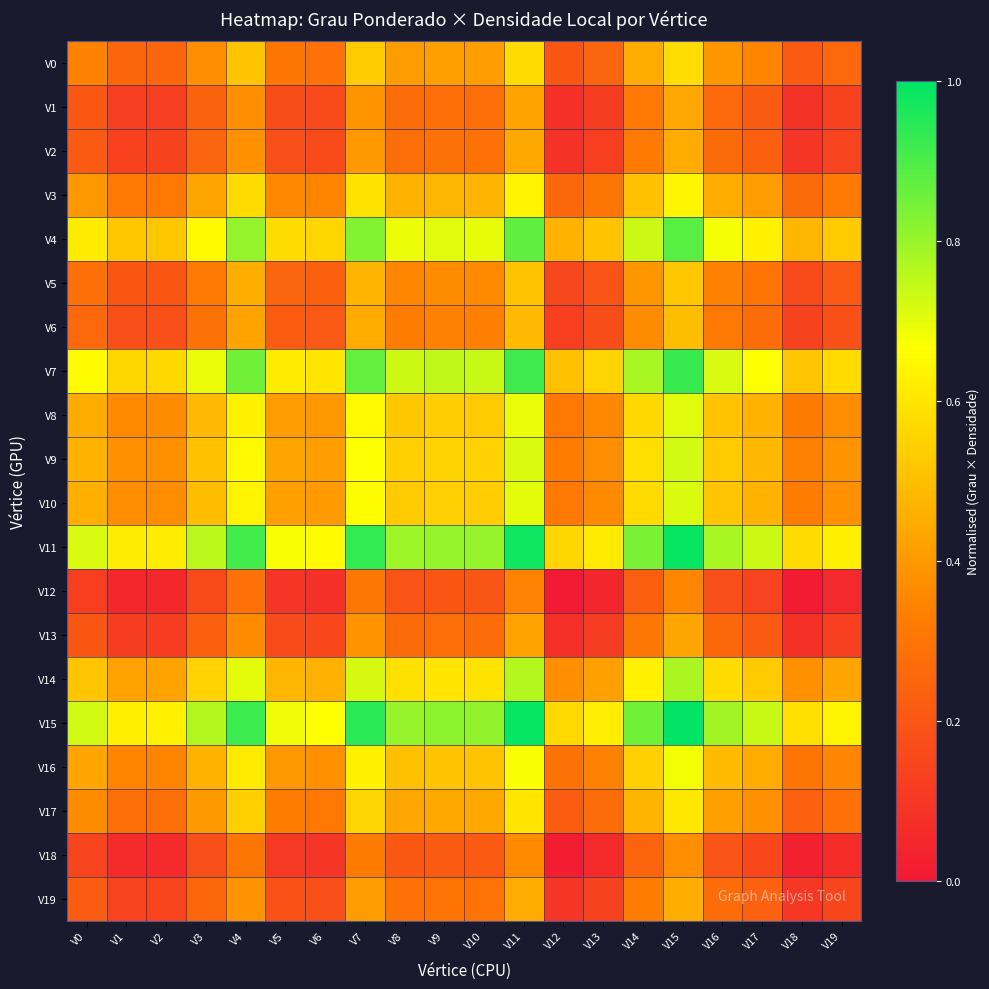

Reading left to right, list all the values displayed in this chart.

V0: V0=0.3	V1=0.3	V2=0.3	V3=0.4	V4=0.5	V5=0.3	V6=0.3	V7=0.5	V8=0.4	V9=0.4	V10=0.4	V11=0.6	V12=0.2	V13=0.2	V14=0.4	V15=0.6	V16=0.4	V17=0.4	V18=0.2	V19=0.3
V1: V0=0.2	V1=0.1	V2=0.1	V3=0.2	V4=0.4	V5=0.2	V6=0.2	V7=0.4	V8=0.3	V9=0.3	V10=0.3	V11=0.4	V12=0.1	V13=0.1	V14=0.3	V15=0.4	V16=0.3	V17=0.2	V18=0.1	V19=0.1
V2: V0=0.2	V1=0.1	V2=0.1	V3=0.2	V4=0.4	V5=0.2	V6=0.2	V7=0.4	V8=0.3	V9=0.3	V10=0.3	V11=0.4	V12=0.1	V13=0.1	V14=0.3	V15=0.4	V16=0.3	V17=0.2	V18=0.1	V19=0.1
V3: V0=0.4	V1=0.3	V2=0.3	V3=0.4	V4=0.6	V5=0.4	V6=0.3	V7=0.6	V8=0.5	V9=0.5	V10=0.5	V11=0.6	V12=0.3	V13=0.3	V14=0.5	V15=0.6	V16=0.5	V17=0.4	V18=0.3	V19=0.3
V4: V0=0.6	V1=0.5	V2=0.5	V3=0.7	V4=0.8	V5=0.6	V6=0.6	V7=0.8	V8=0.7	V9=0.7	V10=0.7	V11=0.9	V12=0.5	V13=0.5	V14=0.7	V15=0.9	V16=0.7	V17=0.6	V18=0.5	V19=0.5
V5: V0=0.3	V1=0.2	V2=0.2	V3=0.3	V4=0.5	V5=0.2	V6=0.2	V7=0.5	V8=0.4	V9=0.4	V10=0.4	V11=0.5	V12=0.2	V13=0.2	V14=0.4	V15=0.5	V16=0.3	V17=0.3	V18=0.2	V19=0.2
V6: V0=0.3	V1=0.2	V2=0.2	V3=0.3	V4=0.4	V5=0.2	V6=0.2	V7=0.4	V8=0.3	V9=0.3	V10=0.3	V11=0.5	V12=0.1	V13=0.2	V14=0.4	V15=0.5	V16=0.3	V17=0.3	V18=0.1	V19=0.2
V7: V0=0.7	V1=0.6	V2=0.6	V3=0.7	V4=0.8	V5=0.6	V6=0.6	V7=0.9	V8=0.7	V9=0.7	V10=0.7	V11=0.9	V12=0.5	V13=0.6	V14=0.8	V15=0.9	V16=0.7	V17=0.7	V18=0.5	V19=0.6
V8: V0=0.5	V1=0.4	V2=0.4	V3=0.5	V4=0.6	V5=0.4	V6=0.4	V7=0.7	V8=0.5	V9=0.5	V10=0.5	V11=0.7	V12=0.3	V13=0.4	V14=0.6	V15=0.7	V16=0.5	V17=0.5	V18=0.3	V19=0.4
V9: V0=0.5	V1=0.4	V2=0.4	V3=0.5	V4=0.7	V5=0.4	V6=0.4	V7=0.7	V8=0.5	V9=0.6	V10=0.5	V11=0.7	V12=0.3	V13=0.4	V14=0.6	V15=0.7	V16=0.5	V17=0.5	V18=0.3	V19=0.4
V10: V0=0.5	V1=0.4	V2=0.4	V3=0.5	V4=0.6	V5=0.4	V6=0.4	V7=0.7	V8=0.5	V9=0.5	V10=0.5	V11=0.7	V12=0.3	V13=0.4	V14=0.6	V15=0.7	V16=0.5	V17=0.5	V18=0.3	V19=0.4
V11: V0=0.7	V1=0.6	V2=0.6	V3=0.8	V4=0.9	V5=0.7	V6=0.7	V7=0.9	V8=0.8	V9=0.8	V10=0.8	V11=1.0	V12=0.6	V13=0.6	V14=0.8	V15=1.0	V16=0.8	V17=0.7	V18=0.6	V19=0.6
V12: V0=0.1	V1=0.0	V2=0.0	V3=0.2	V4=0.3	V5=0.1	V6=0.1	V7=0.3	V8=0.2	V9=0.2	V10=0.2	V11=0.3	V12=0.0	V13=0.0	V14=0.2	V15=0.4	V16=0.2	V17=0.1	V18=0.0	V19=0.1
V13: V0=0.2	V1=0.1	V2=0.1	V3=0.2	V4=0.4	V5=0.2	V6=0.2	V7=0.4	V8=0.3	V9=0.3	V10=0.3	V11=0.4	V12=0.1	V13=0.1	V14=0.3	V15=0.4	V16=0.3	V17=0.2	V18=0.1	V19=0.1
V14: V0=0.5	V1=0.4	V2=0.4	V3=0.6	V4=0.7	V5=0.5	V6=0.5	V7=0.7	V8=0.6	V9=0.6	V10=0.6	V11=0.8	V12=0.4	V13=0.4	V14=0.6	V15=0.8	V16=0.6	V17=0.5	V18=0.4	V19=0.4
V15: V0=0.7	V1=0.6	V2=0.6	V3=0.8	V4=0.9	V5=0.7	V6=0.7	V7=0.9	V8=0.8	V9=0.8	V10=0.8	V11=1.0	V12=0.6	V13=0.6	V14=0.8	V15=1.0	V16=0.8	V17=0.7	V18=0.6	V19=0.6
V16: V0=0.4	V1=0.3	V2=0.3	V3=0.5	V4=0.6	V5=0.4	V6=0.4	V7=0.6	V8=0.5	V9=0.5	V10=0.5	V11=0.7	V12=0.3	V13=0.3	V14=0.5	V15=0.7	V16=0.5	V17=0.4	V18=0.3	V19=0.4
V17: V0=0.4	V1=0.3	V2=0.3	V3=0.4	V4=0.5	V5=0.3	V6=0.3	V7=0.6	V8=0.4	V9=0.4	V10=0.4	V11=0.6	V12=0.2	V13=0.3	V14=0.5	V15=0.6	V16=0.4	V17=0.4	V18=0.2	V19=0.3
V18: V0=0.1	V1=0.1	V2=0.1	V3=0.2	V4=0.3	V5=0.1	V6=0.1	V7=0.3	V8=0.2	V9=0.2	V10=0.2	V11=0.4	V12=0.0	V13=0.1	V14=0.2	V15=0.4	V16=0.2	V17=0.2	V18=0.0	V19=0.1
V19: V0=0.2	V1=0.1	V2=0.1	V3=0.3	V4=0.4	V5=0.2	V6=0.2	V7=0.4	V8=0.3	V9=0.3	V10=0.3	V11=0.4	V12=0.1	V13=0.1	V14=0.3	V15=0.5	V16=0.3	V17=0.2	V18=0.1	V19=0.1